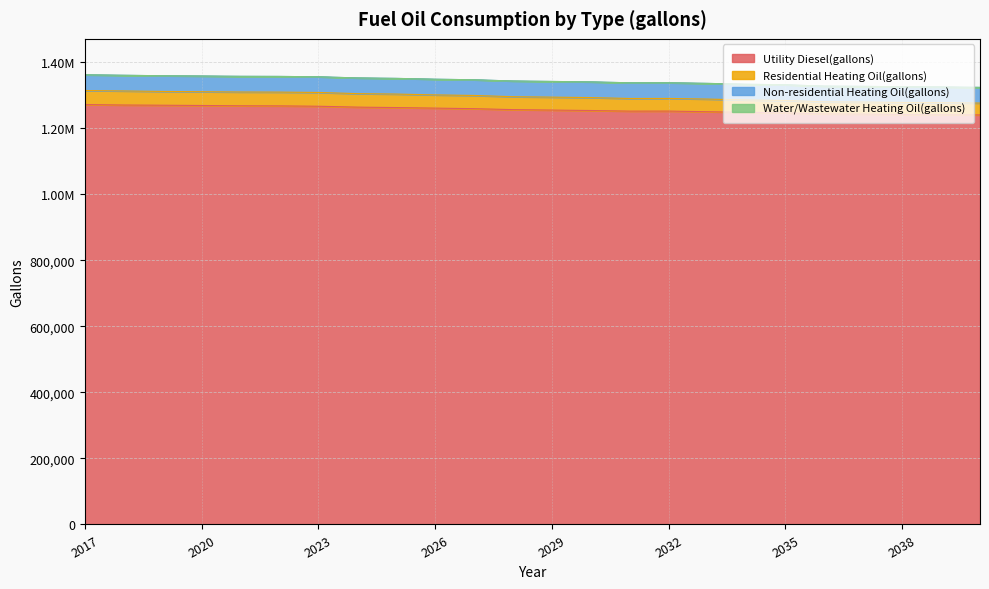

What is the value of the Utility Diesel(gallons) point at the 11th from the left?

1259532.9